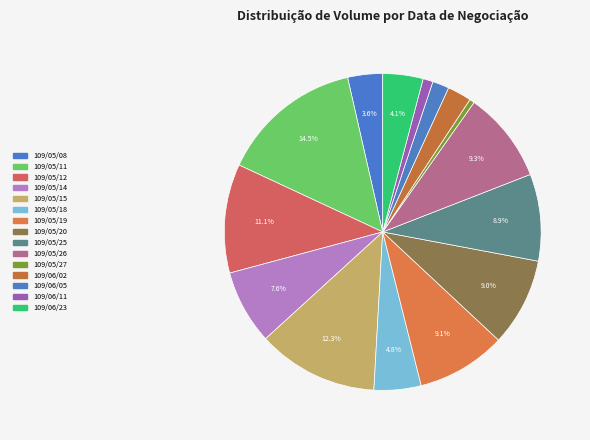

To the nearest percent, what percentage of the pie is 109/05/19?

9%